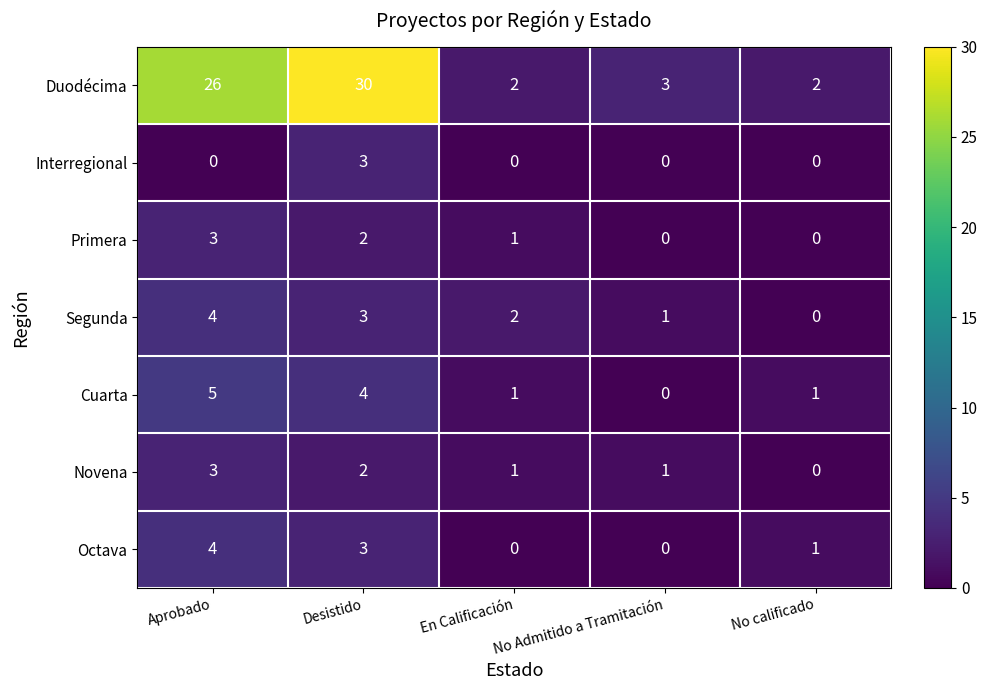

The value of Duodécima at En Calificación is 2. True or false?

True